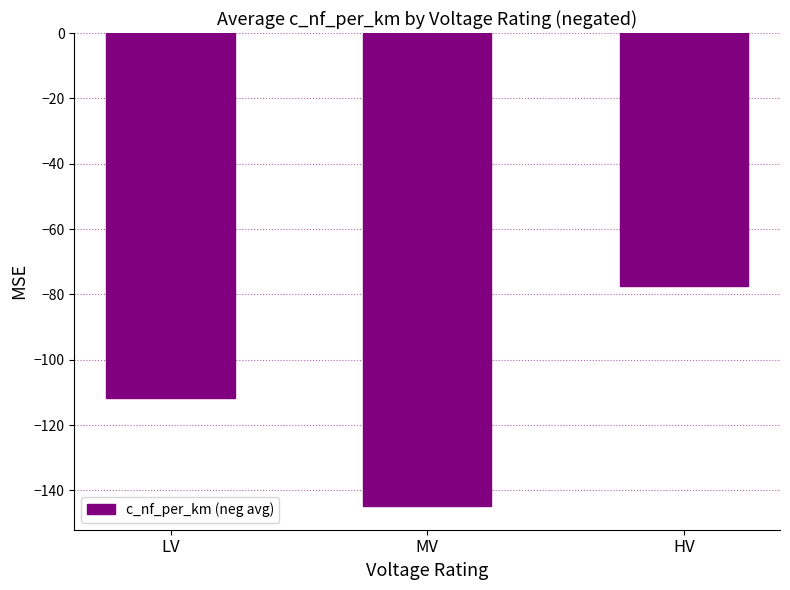

What is the label of the 3rd bar from the right?

LV